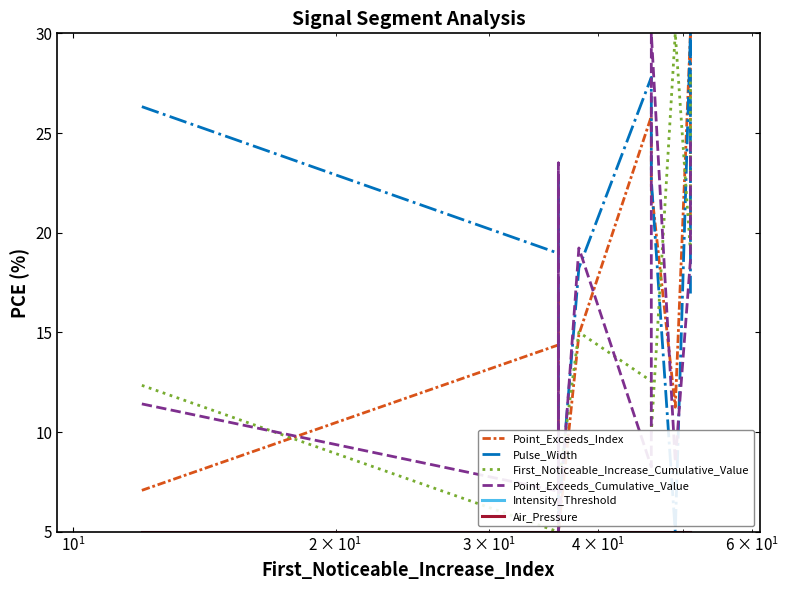

True or false: Point_Exceeds_Index has a value of 29.4 at $\mathdefault{10^{1}}$.

False